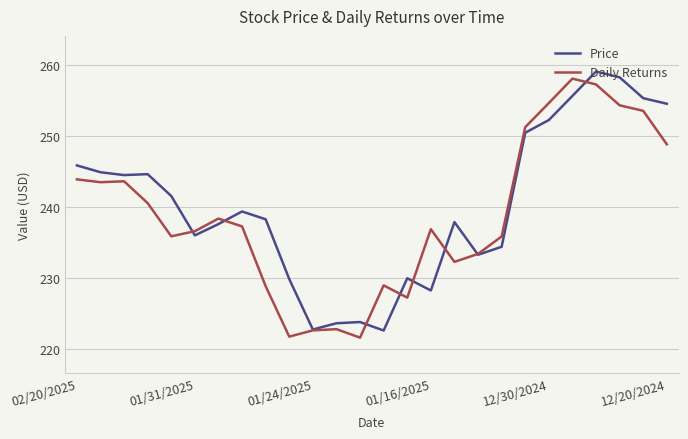

What is the maximum value for Price?

259.0